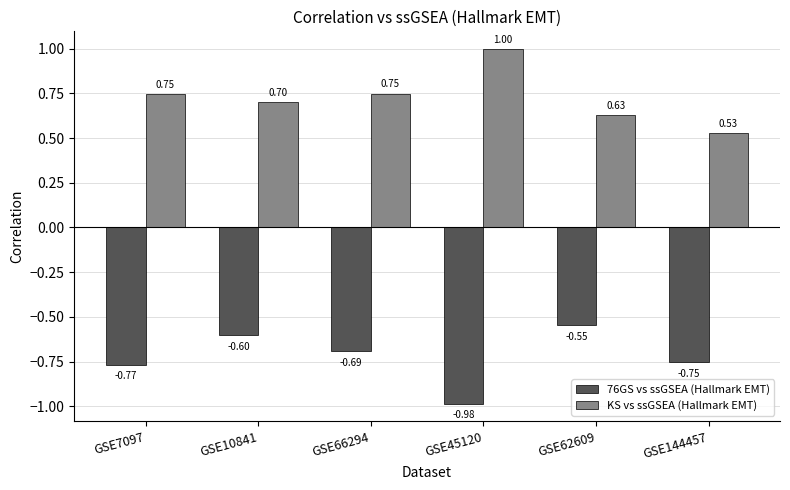

What is the sum of all KS vs ssGSEA (Hallmark EMT) values?

4.3